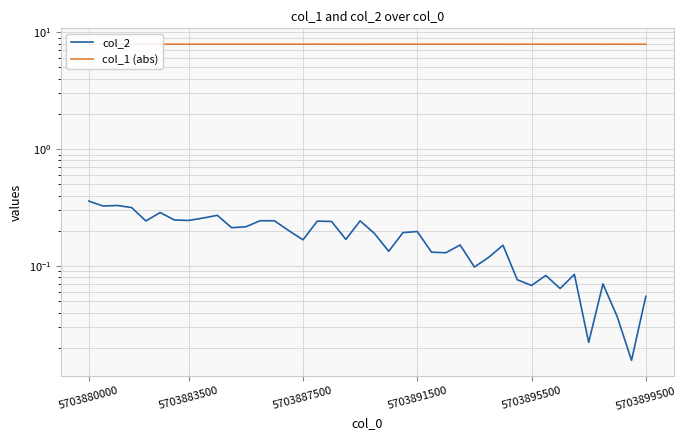

How many interior local valleys does the col_2 series have?

13